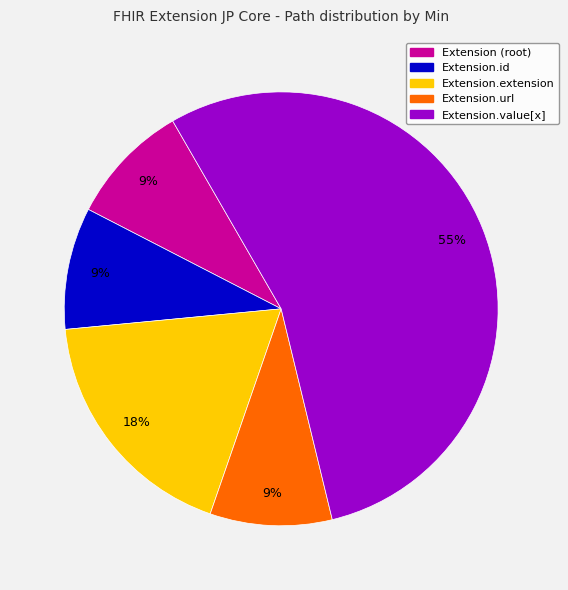

How many slices are in this pie chart?

5